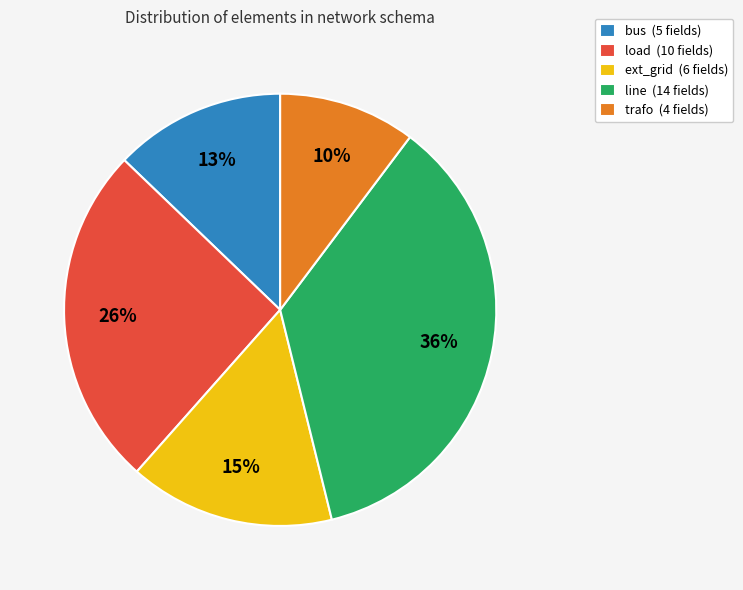

Rank the categories by value from highest to lowest.

line, load, ext_grid, bus, trafo